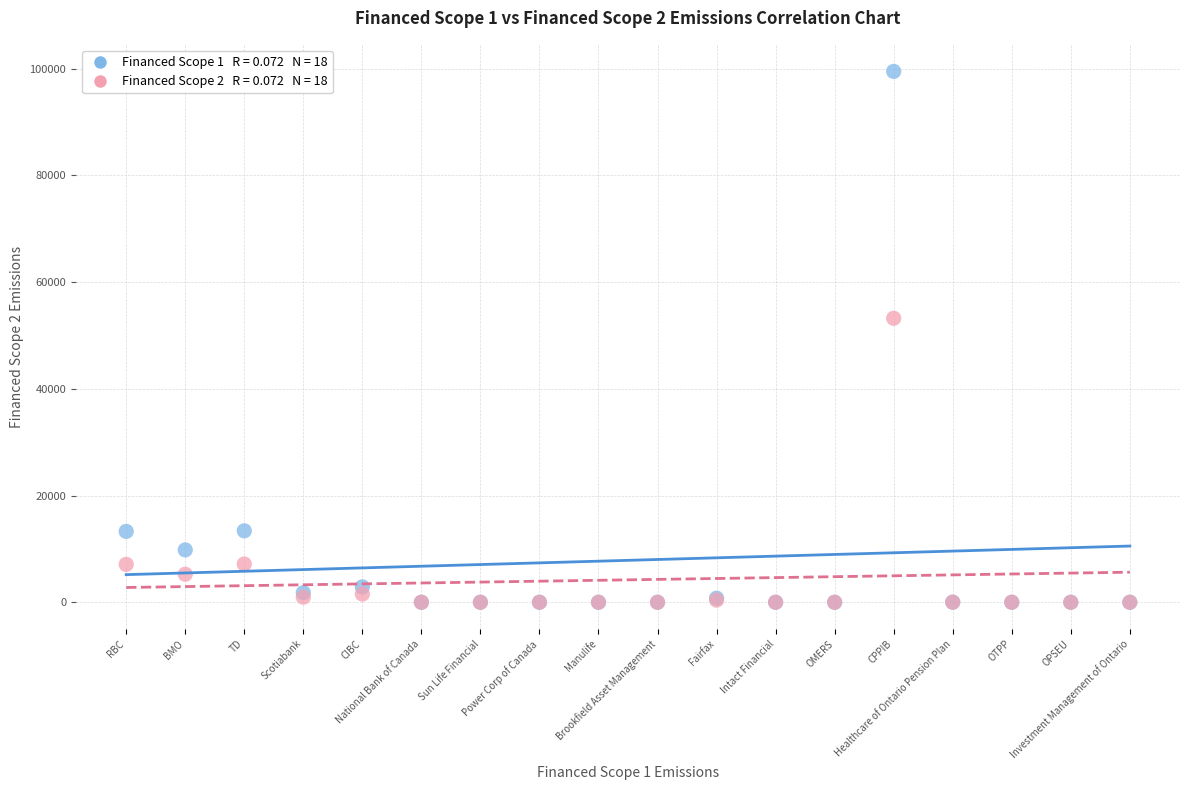

Across all series, what Y value is closest to 49741?

53219.9